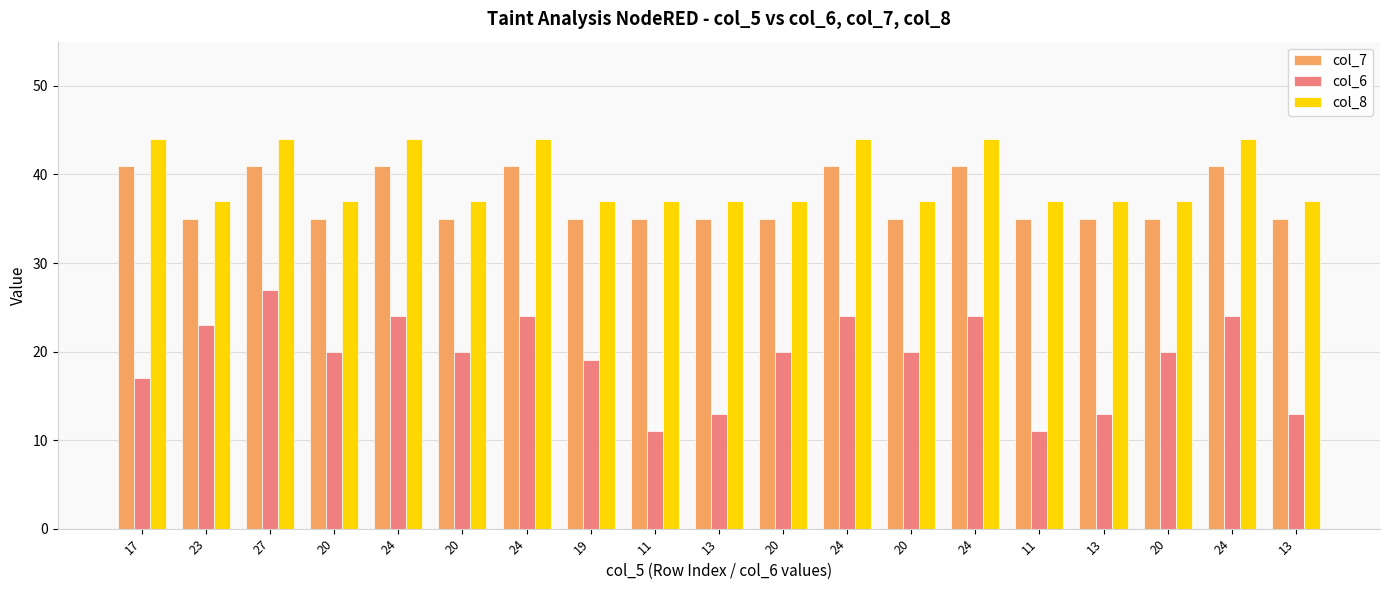

What is the minimum value for col_8?

37